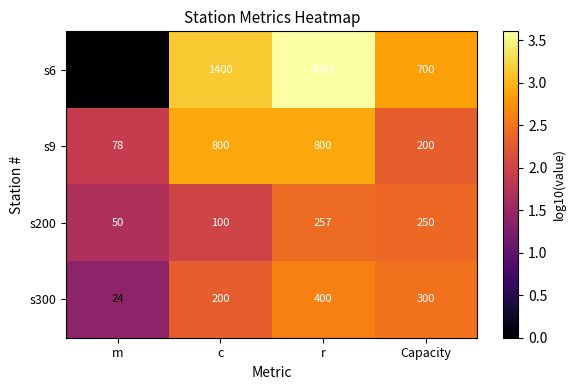

List the series in order of their peak value, highest first.

s6, s9, s300, s200